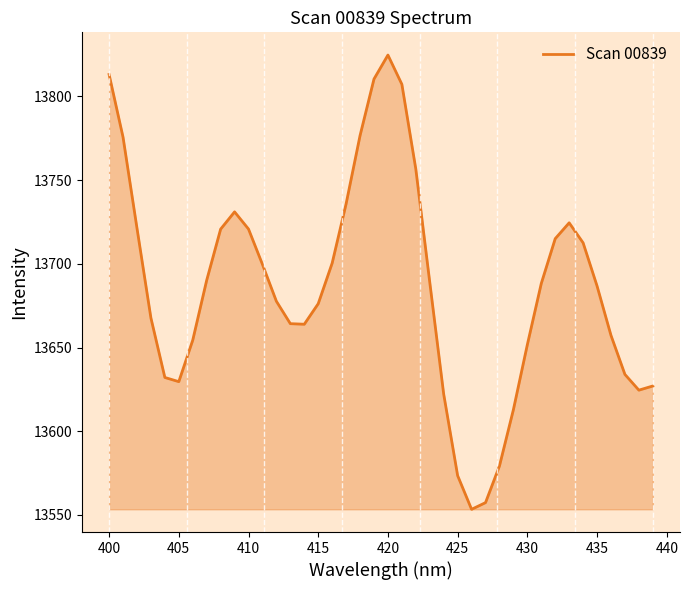

What is the minimum value shown in the chart?

13553.4